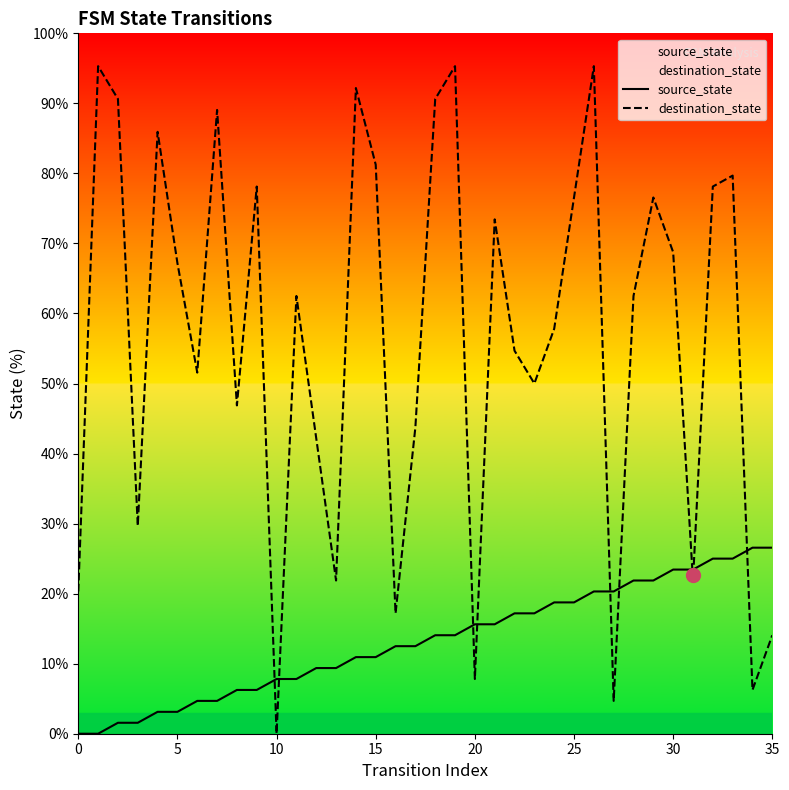

True or false: source_state has more than 1 interior local peaks.

False